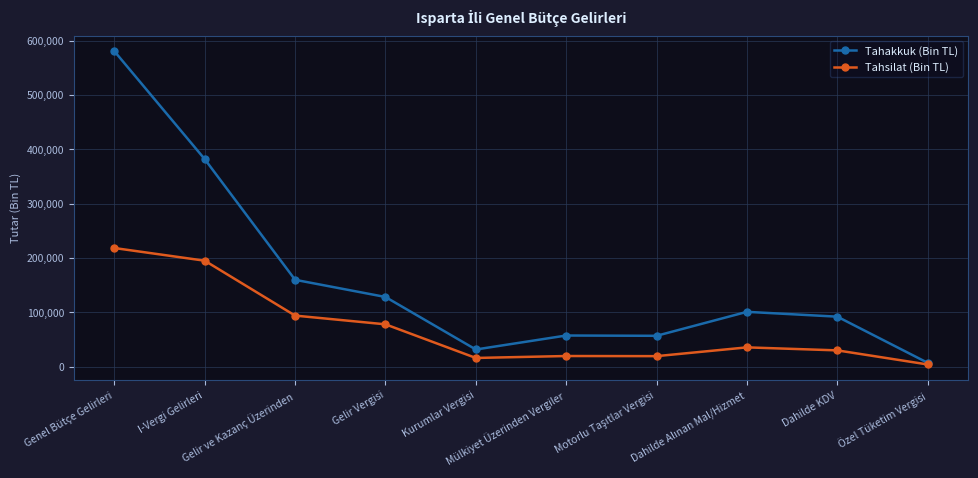

Which series has the largest total across all categories?

Tahakkuk (Bin TL)